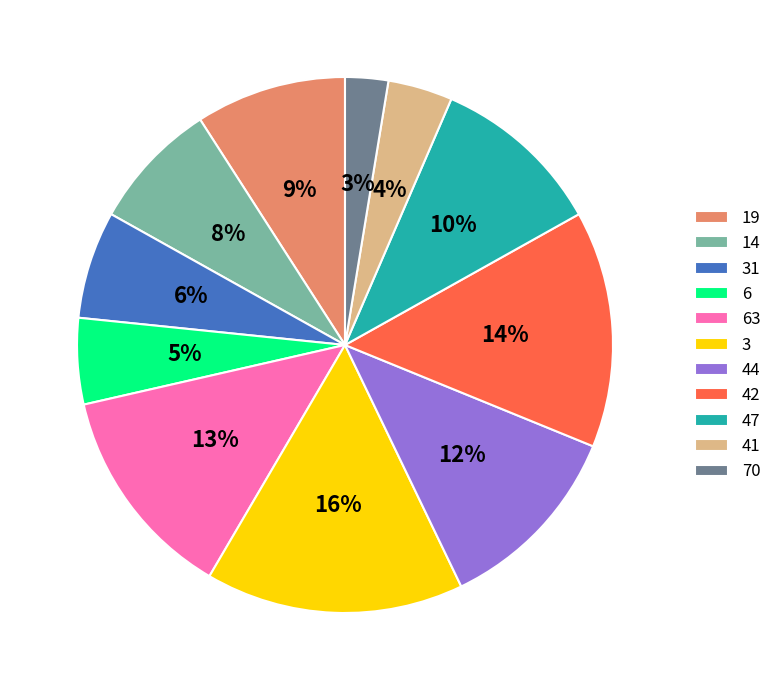

Which slice is the largest?

3